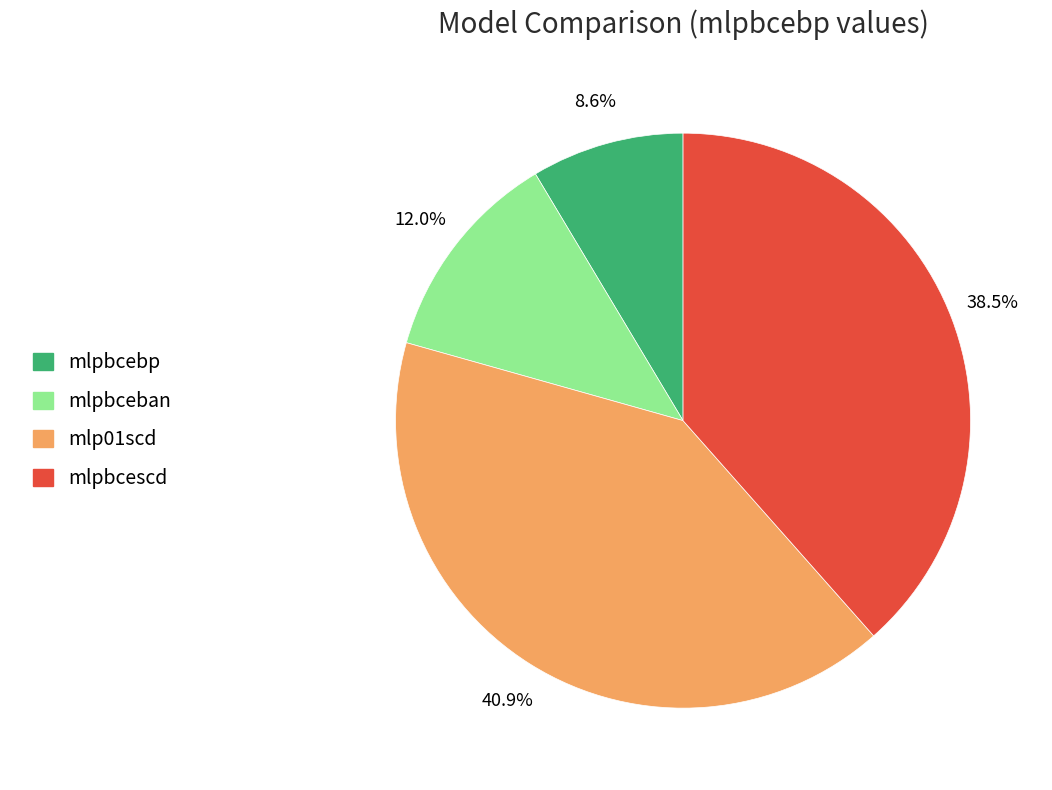

Between mlp01scd and mlpbcebp, which is larger?

mlp01scd